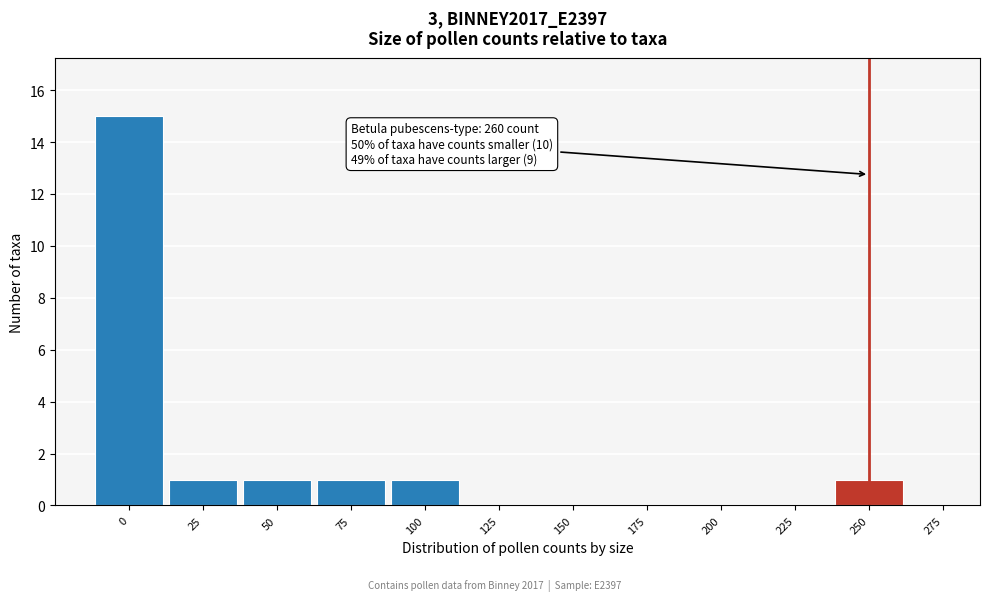

Reading left to right, what are all the values shown in this chart?

0=15	25=1	50=1	75=1	100=1	125=0	150=0	175=0	200=0	225=0	250=1	275=0